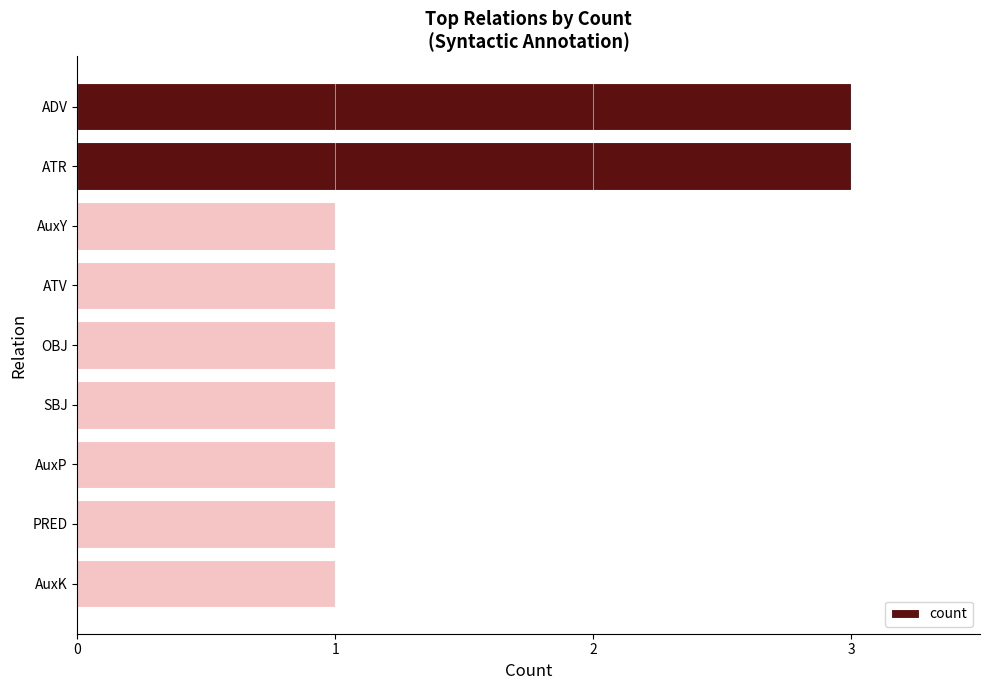

What is the value of the 8th bar from the top?

1